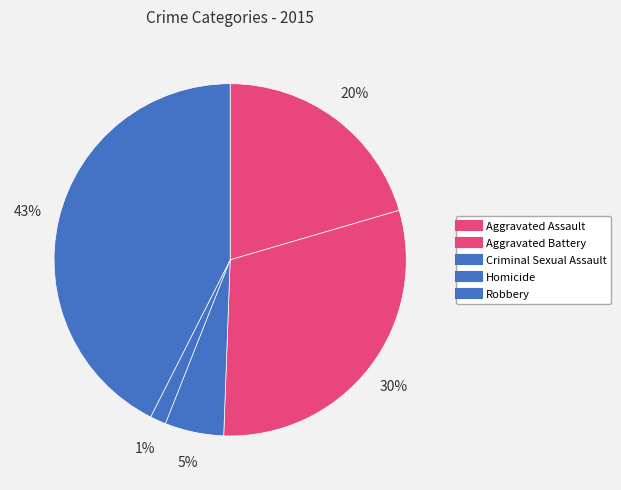

To the nearest percent, what is the average slice percentage?

20%